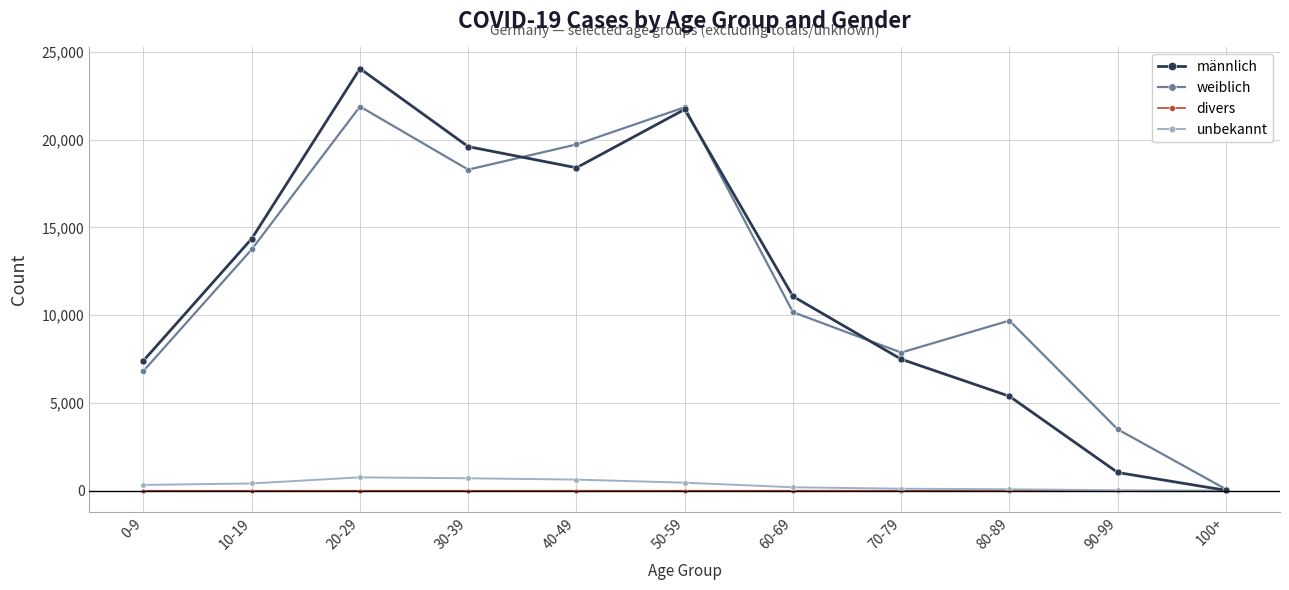

Which series has the widest spread of values?

männlich